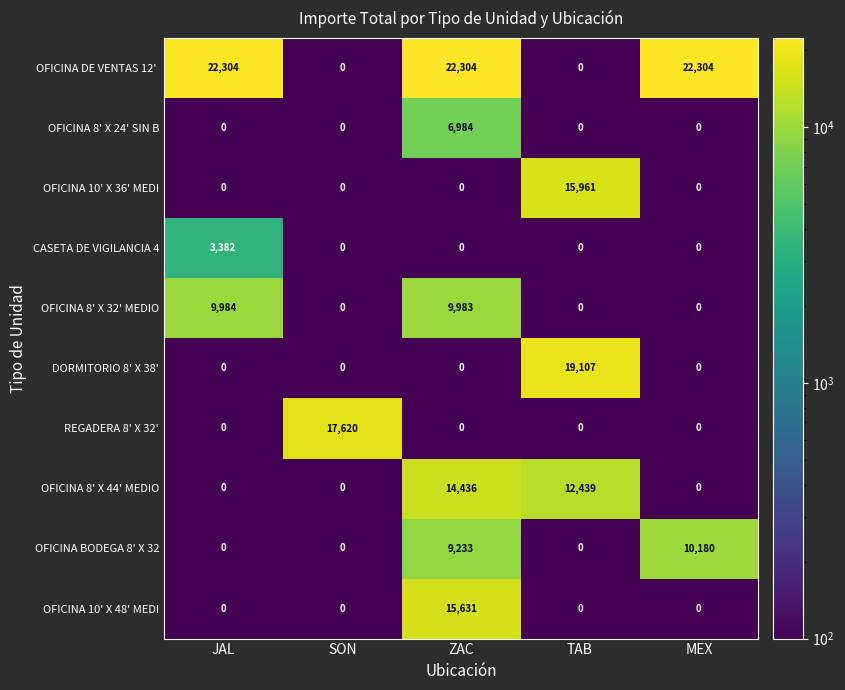

What is the sum of all CASETA DE VIGILANCIA 4 values?

3382